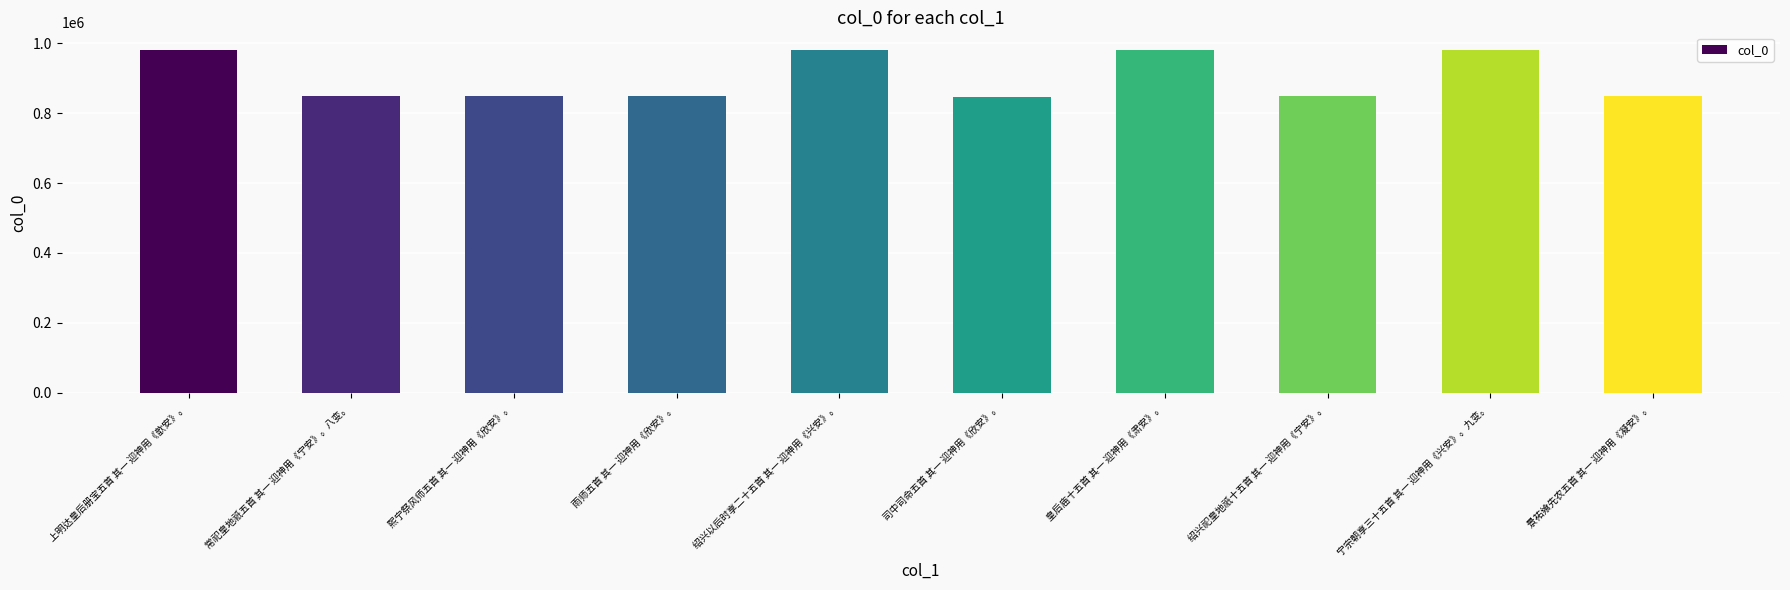

How many bars are there in total?

10